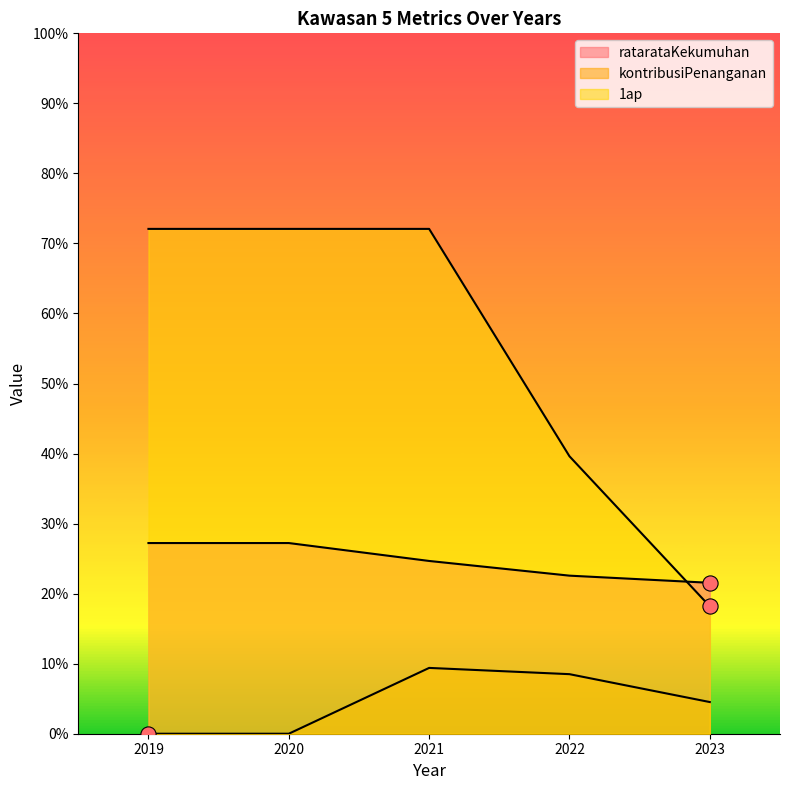

Which series has the widest spread of Y values?

1ap